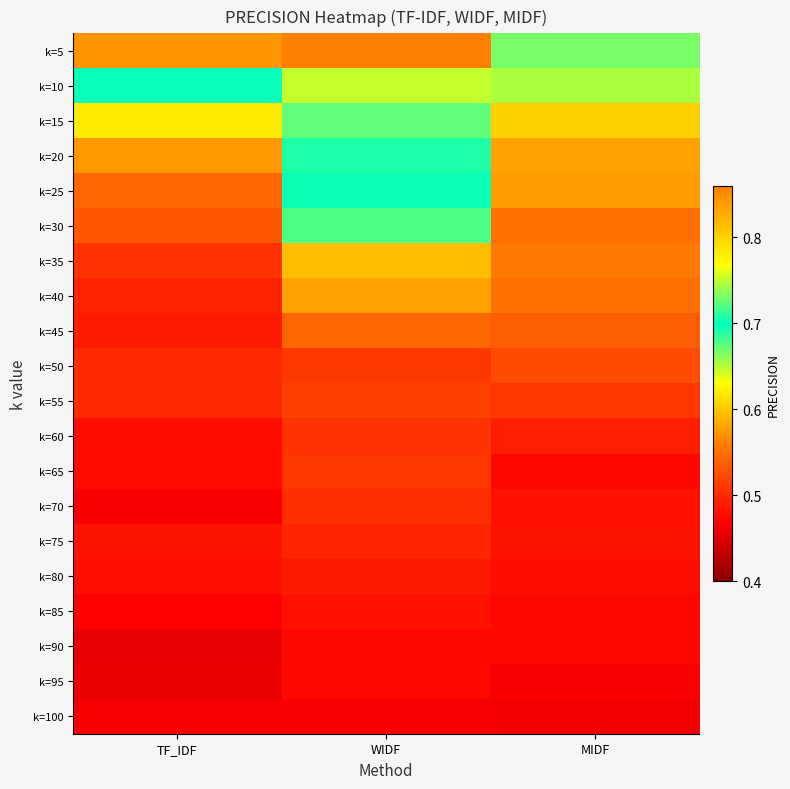

Reading left to right, extract all data points from this chart.

k=5: TF_IDF=0.8	WIDF=0.9	MIDF=0.7
k=10: TF_IDF=0.7	WIDF=0.8	MIDF=0.7
k=15: TF_IDF=0.6	WIDF=0.7	MIDF=0.6
k=20: TF_IDF=0.6	WIDF=0.7	MIDF=0.6
k=25: TF_IDF=0.5	WIDF=0.7	MIDF=0.6
k=30: TF_IDF=0.5	WIDF=0.7	MIDF=0.6
k=35: TF_IDF=0.5	WIDF=0.6	MIDF=0.6
k=40: TF_IDF=0.5	WIDF=0.6	MIDF=0.5
k=45: TF_IDF=0.5	WIDF=0.5	MIDF=0.5
k=50: TF_IDF=0.5	WIDF=0.5	MIDF=0.5
k=55: TF_IDF=0.5	WIDF=0.5	MIDF=0.5
k=60: TF_IDF=0.5	WIDF=0.5	MIDF=0.5
k=65: TF_IDF=0.5	WIDF=0.5	MIDF=0.5
k=70: TF_IDF=0.5	WIDF=0.5	MIDF=0.5
k=75: TF_IDF=0.5	WIDF=0.5	MIDF=0.5
k=80: TF_IDF=0.5	WIDF=0.5	MIDF=0.5
k=85: TF_IDF=0.5	WIDF=0.5	MIDF=0.5
k=90: TF_IDF=0.5	WIDF=0.5	MIDF=0.5
k=95: TF_IDF=0.5	WIDF=0.5	MIDF=0.5
k=100: TF_IDF=0.5	WIDF=0.5	MIDF=0.5